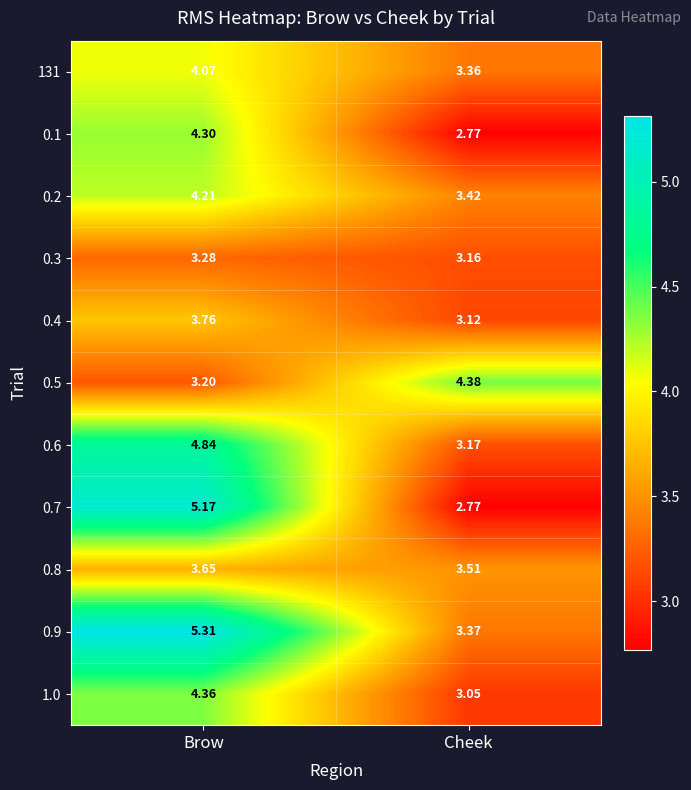

At which category is the sum across all series the highest?

Brow